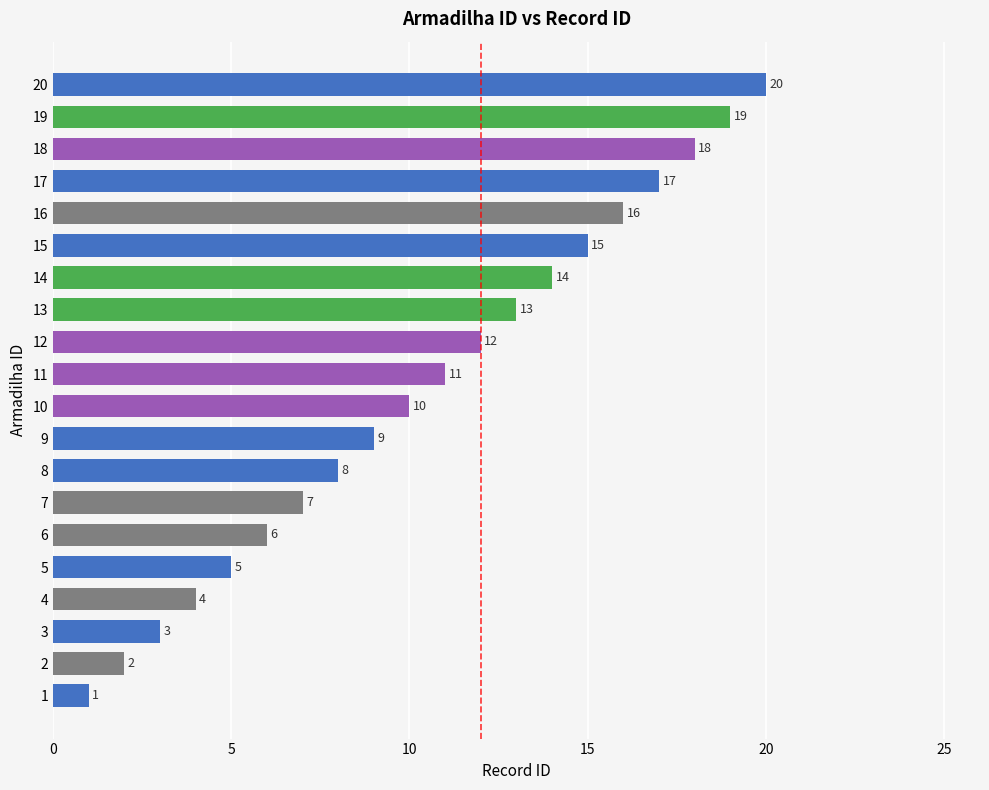

The chart shows a value of 13 at 9. True or false?

False